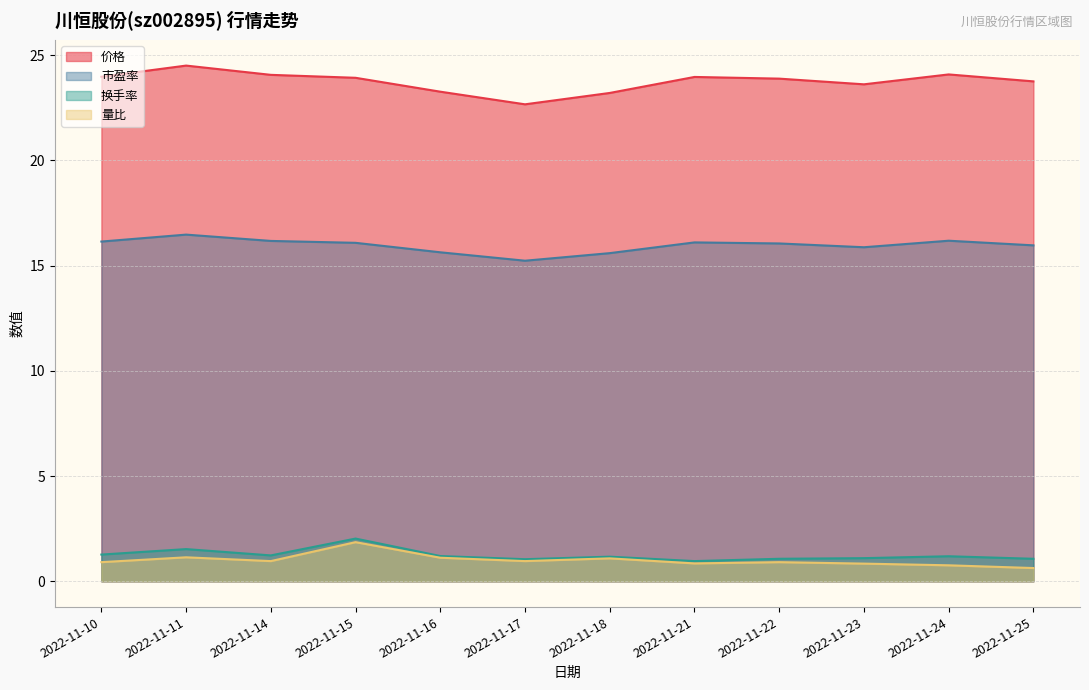

How many lines are shown in the chart?

4